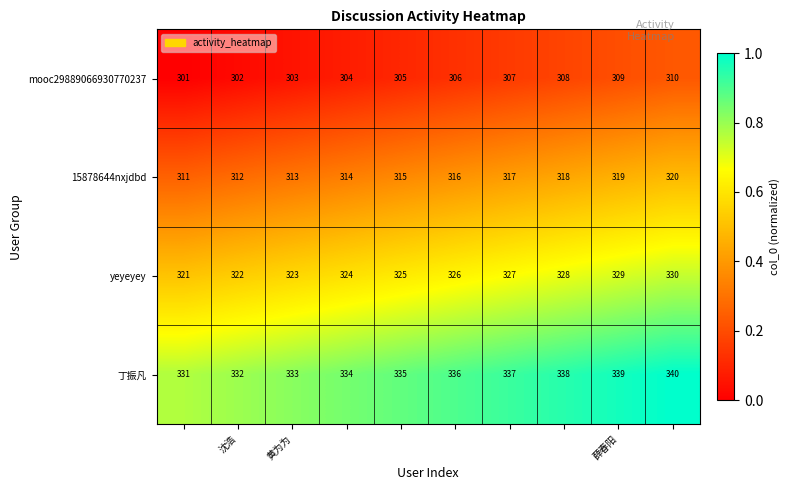

How many categories are shown in the chart?

10